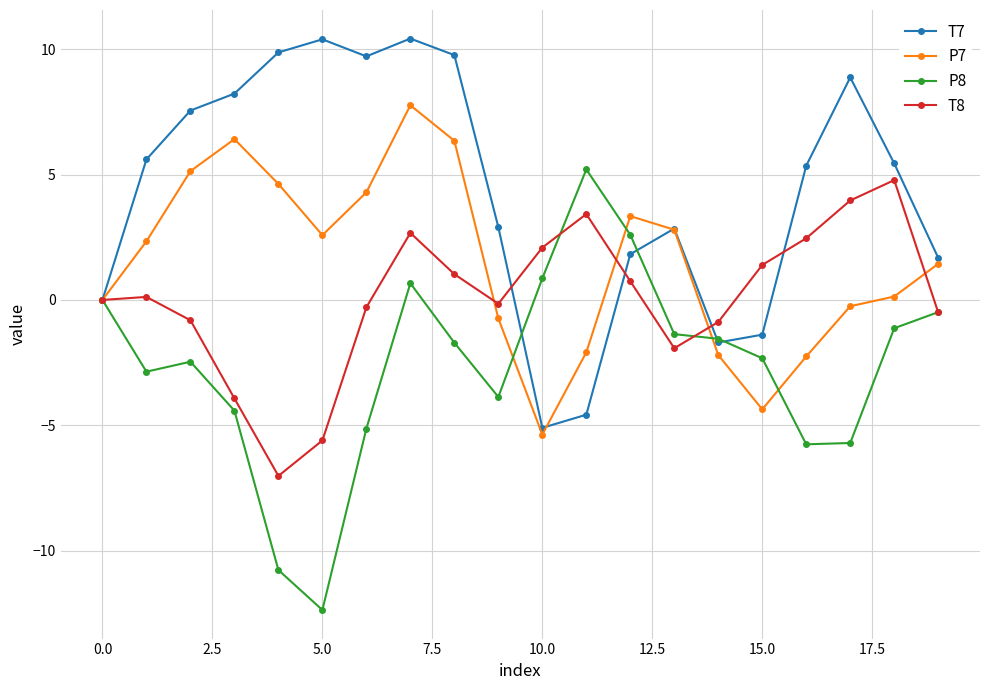

In T7, how many points are higher than both neighbors (excluding endpoints)?

4